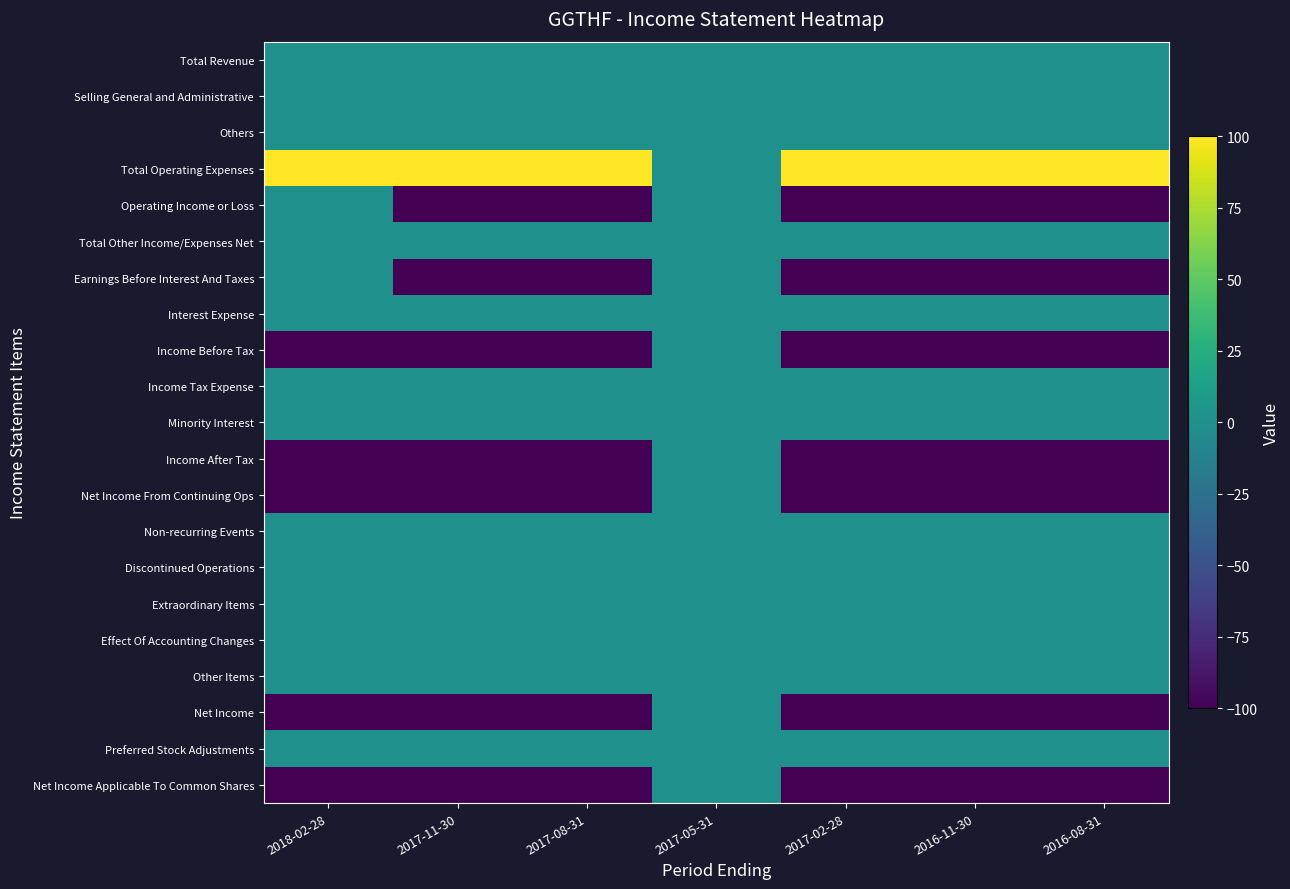

Which series has the largest total across all categories?

Total Operating Expenses